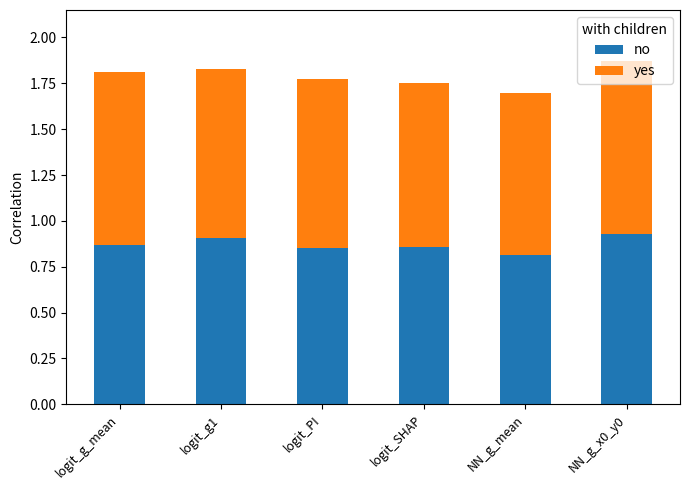

The no series shows 0.9 at logit_SHAP. True or false?

True